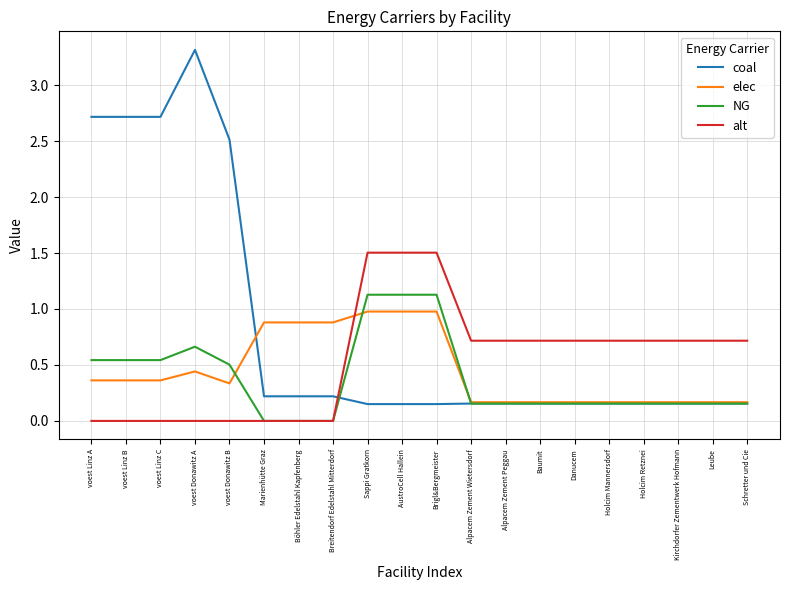

What is the greatest value displayed?

3.3